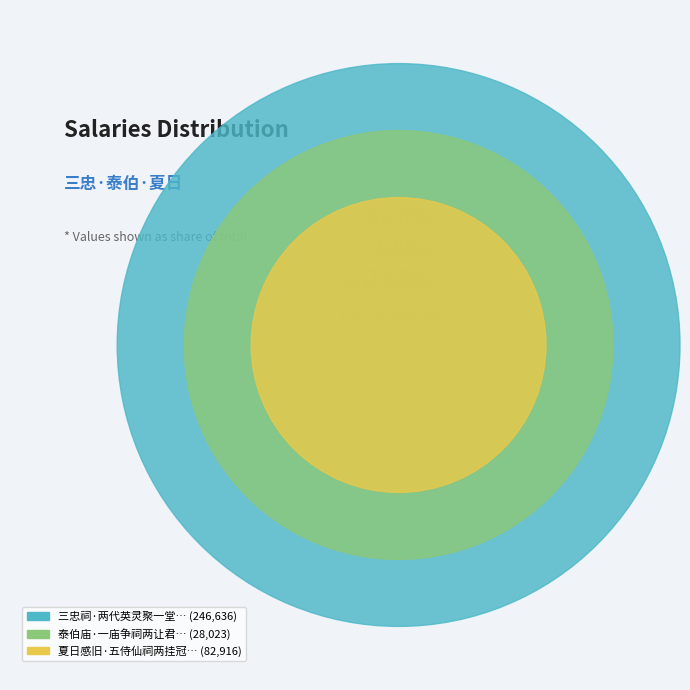

To the nearest percent, what portion does 泰伯庙·一庙争祠两让君 represent?

8%